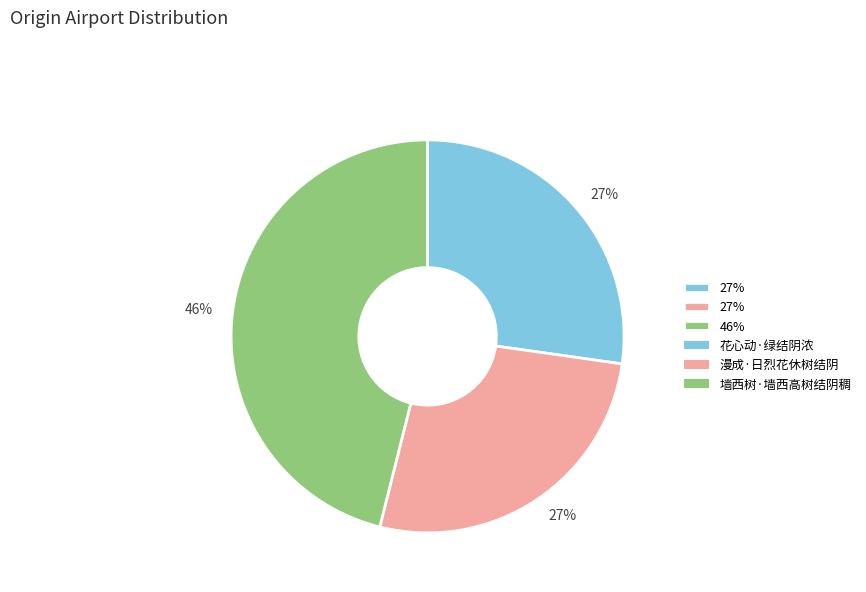

Count the number of slices in the pie.

3